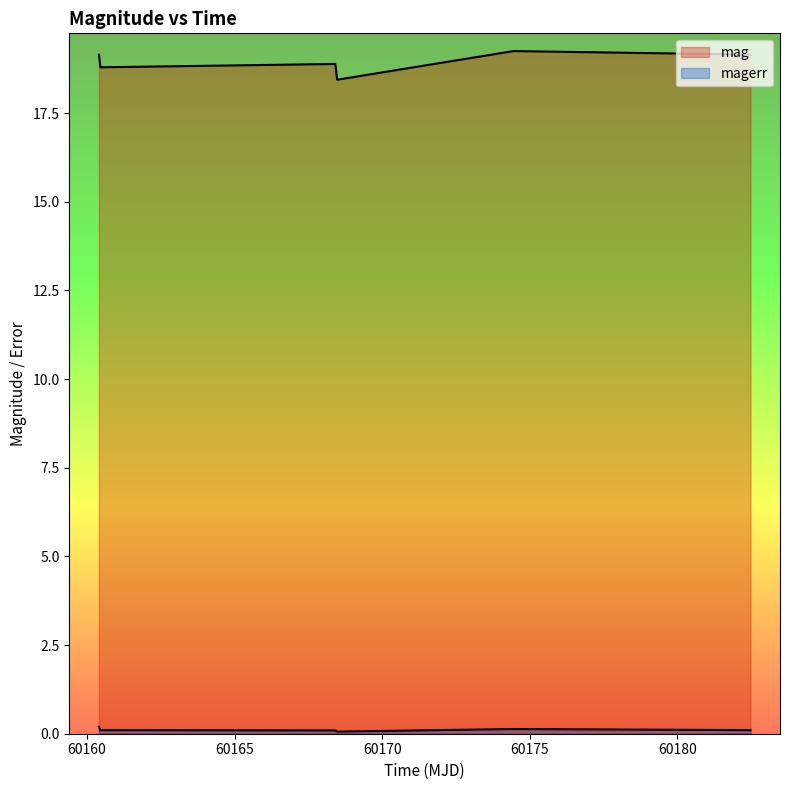

True or false: mag and magerr cross at least once.

False